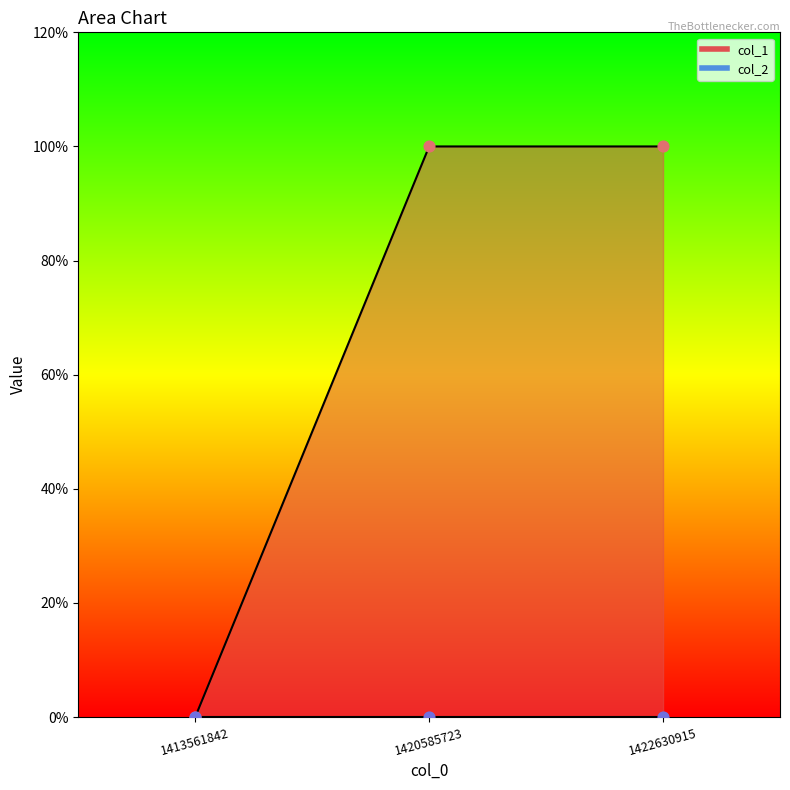

What is the change in value from 1413561842 to 1422630915?

+1